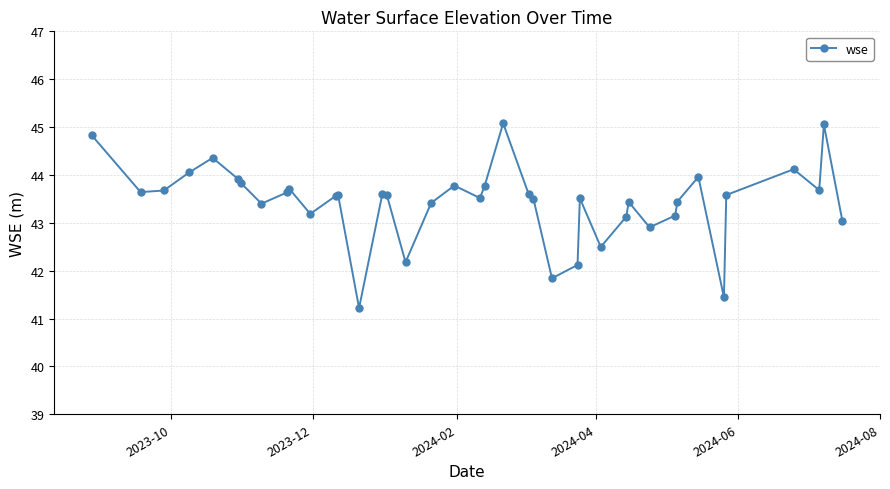

True or false: there are more than 1 points higher than both neighbors.

True